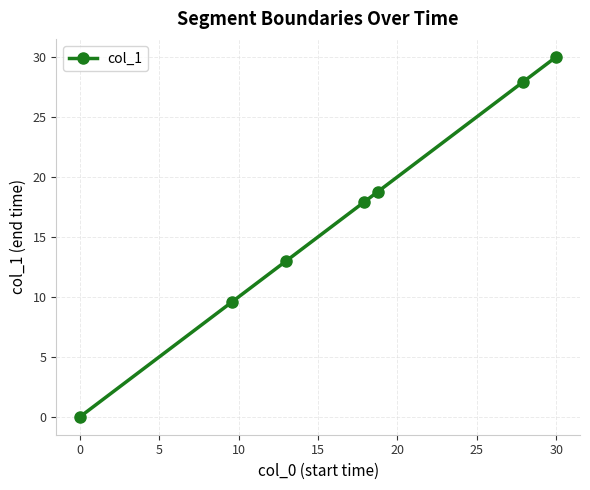

What is the value of the 7th point from the left?

30.0